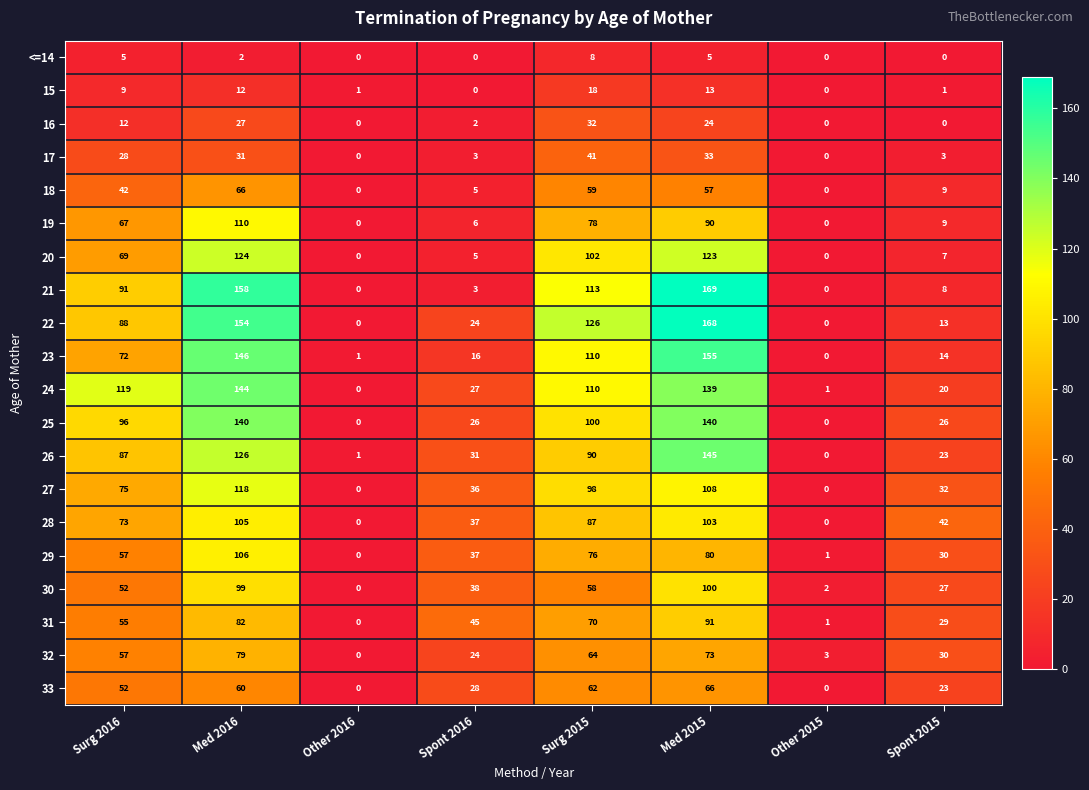

Which series has the largest total across all categories?

22